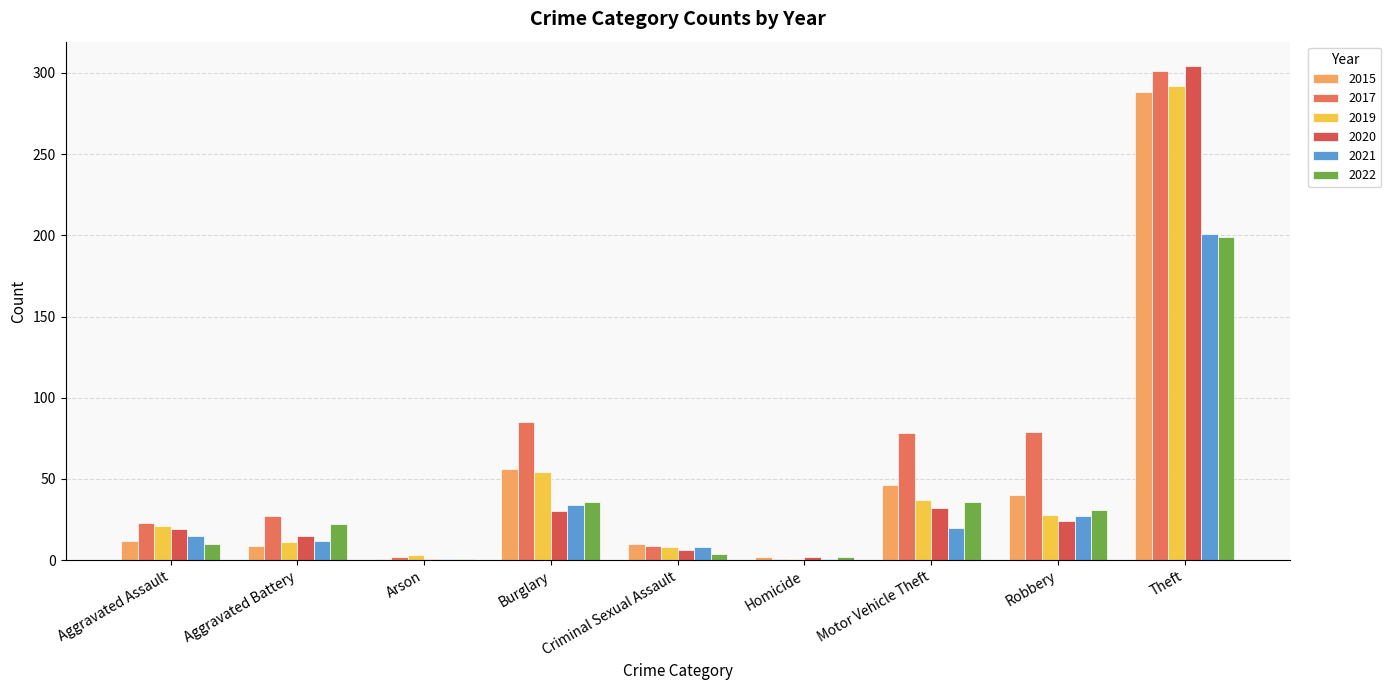

What is the minimum value shown in the chart?

1